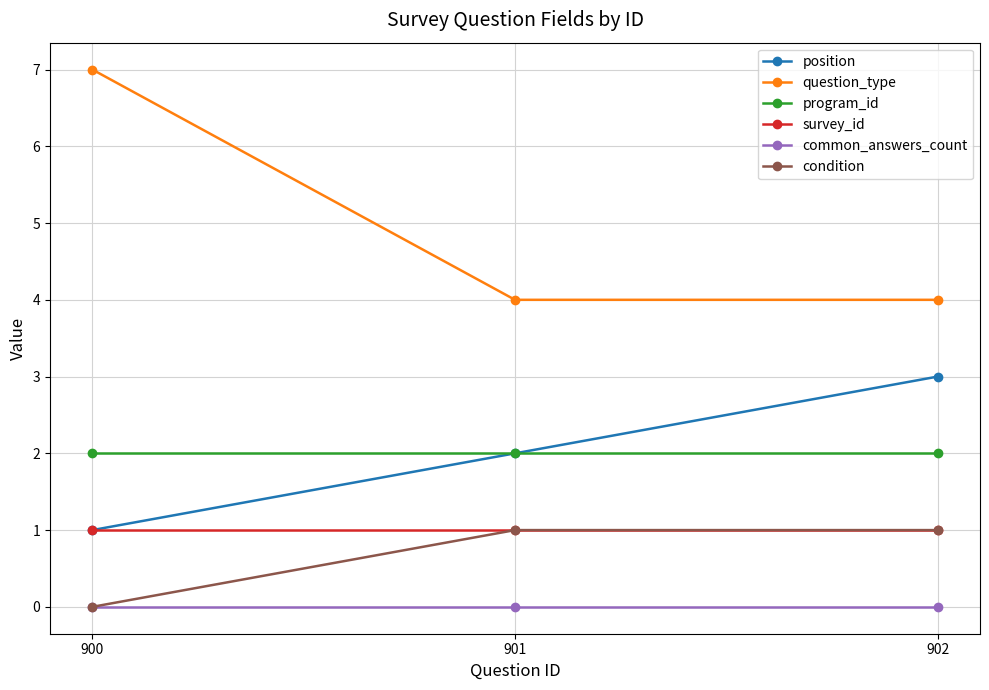

The program_id series shows 2 at 900. True or false?

True